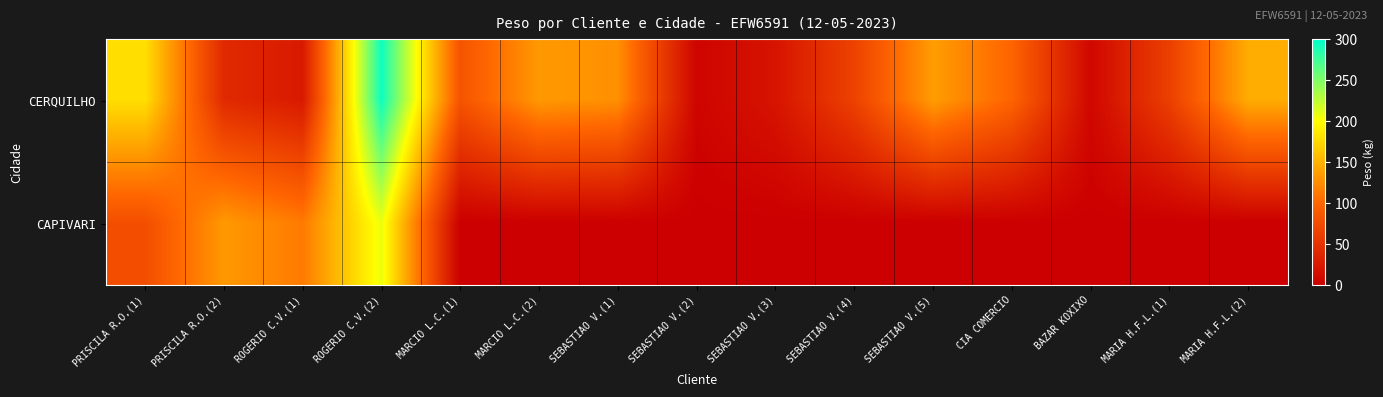

What is the greatest value displayed?

294.7